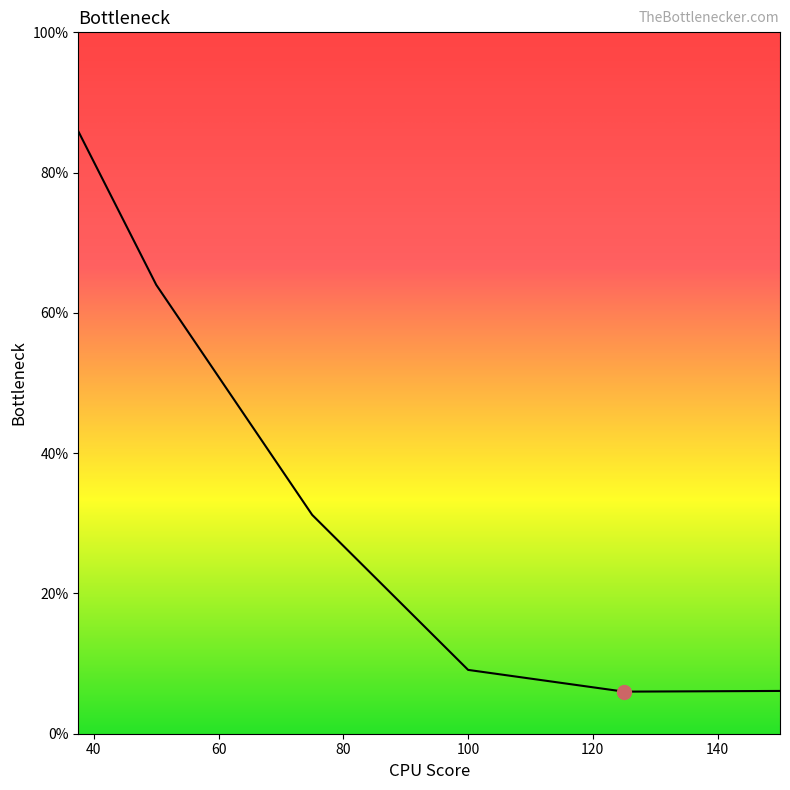

Does the chart have visible grid lines?

No